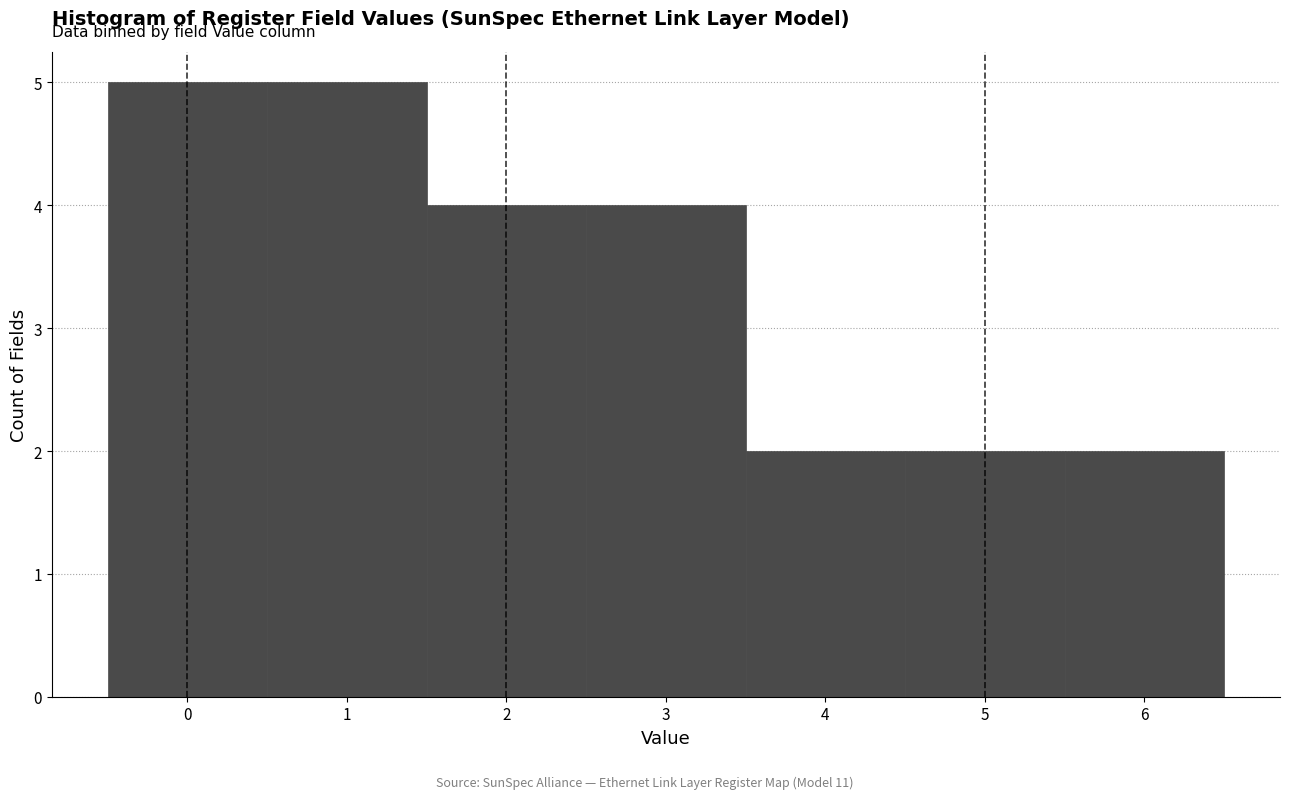

Reading left to right, transcribe this chart: for each bar, give the range it covers on the x-axis and its height. The values are not printed on the chart, so give them approximately, as read against the axis.

-0.5 to 0.5: 5
0.5 to 1.5: 5
1.5 to 2.5: 4
2.5 to 3.5: 4
3.5 to 4.5: 2
4.5 to 5.5: 2
5.5 to 6.5: 2